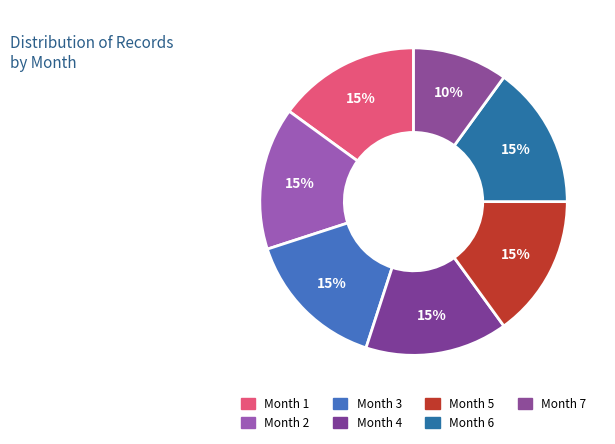

What percentage do Month 1 and Month 4 together represent?

30.0%